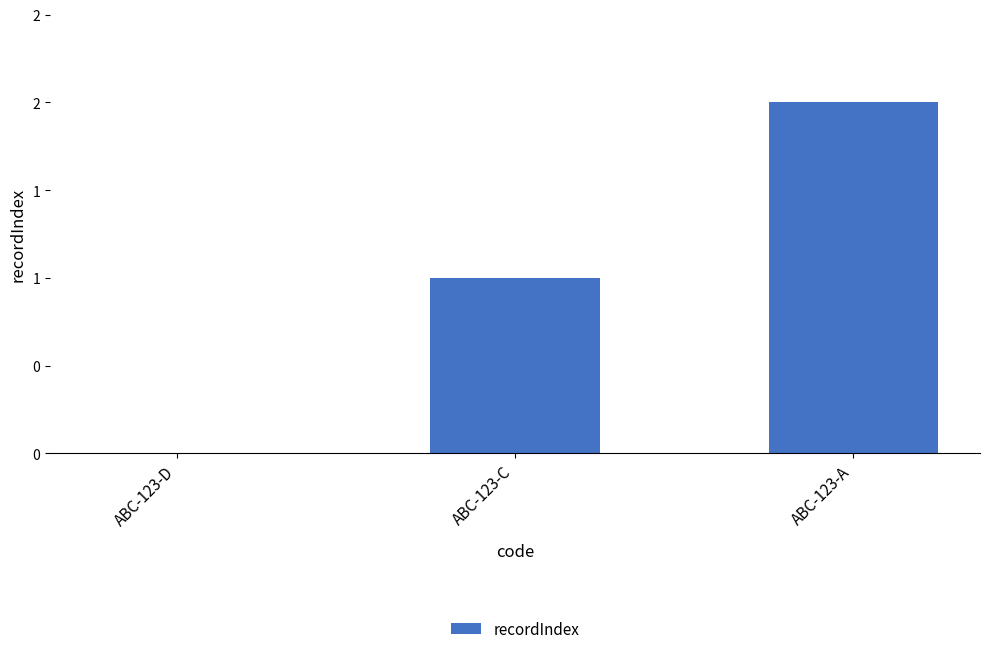

The chart shows a value of 2 at ABC-123-C. True or false?

False